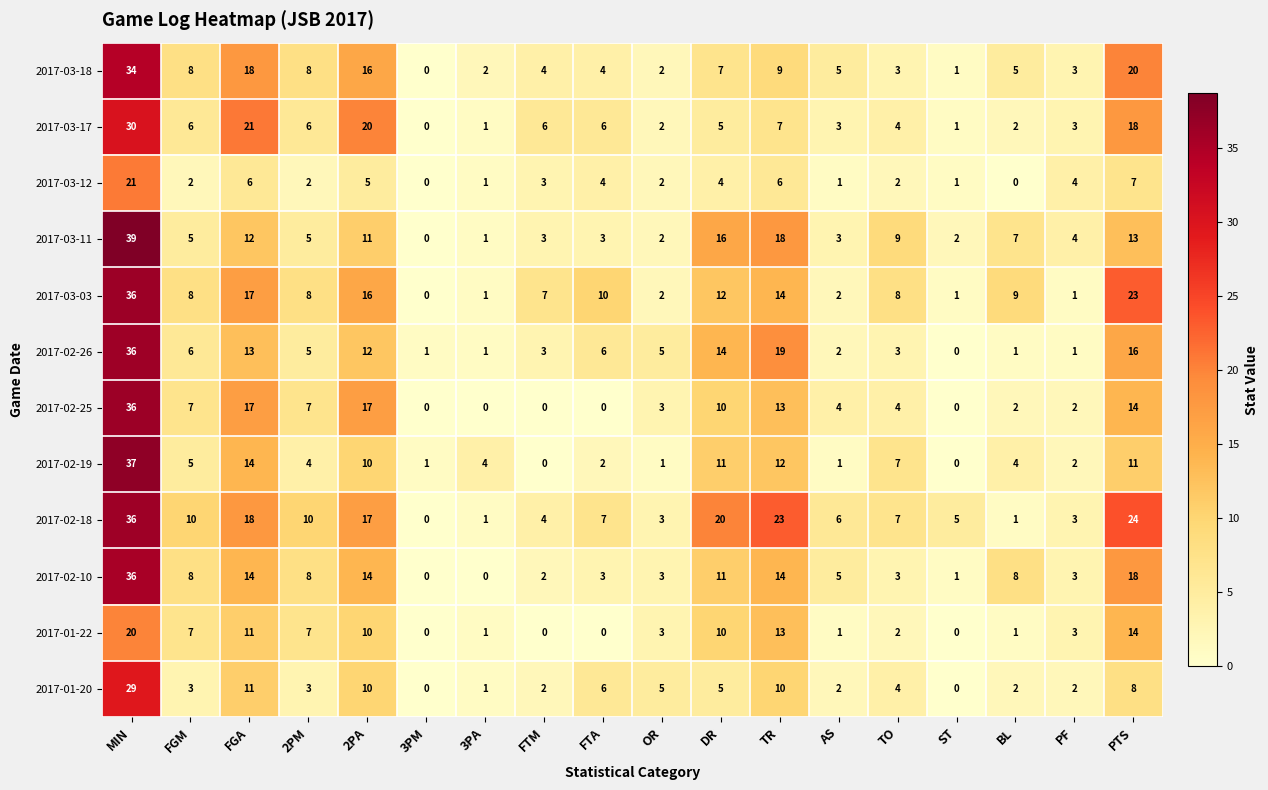

At which label does 2017-01-22 first exceed 3?

MIN